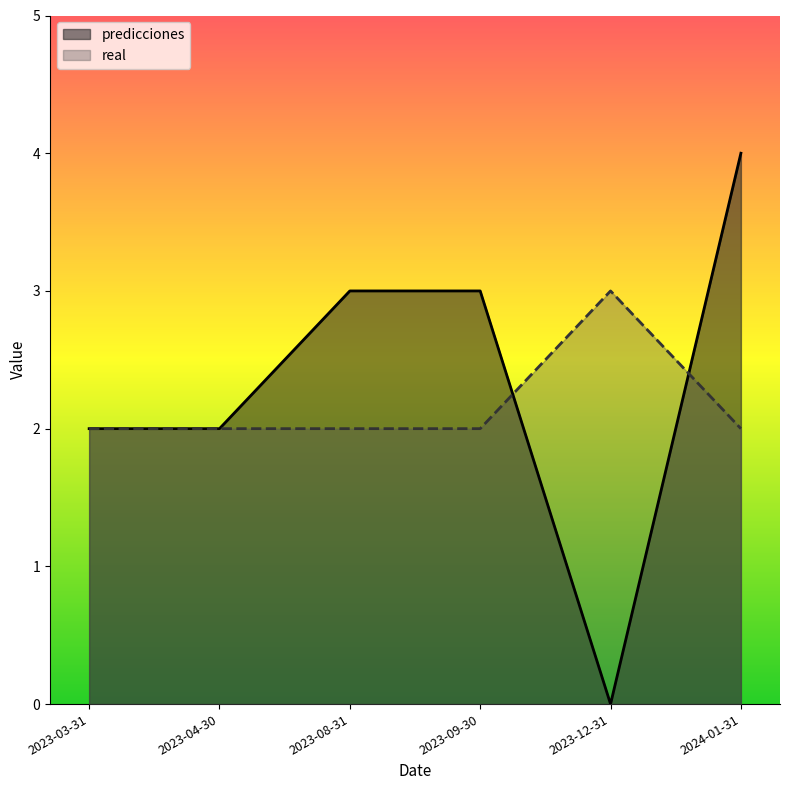

How many values in predicciones are above zero?

5